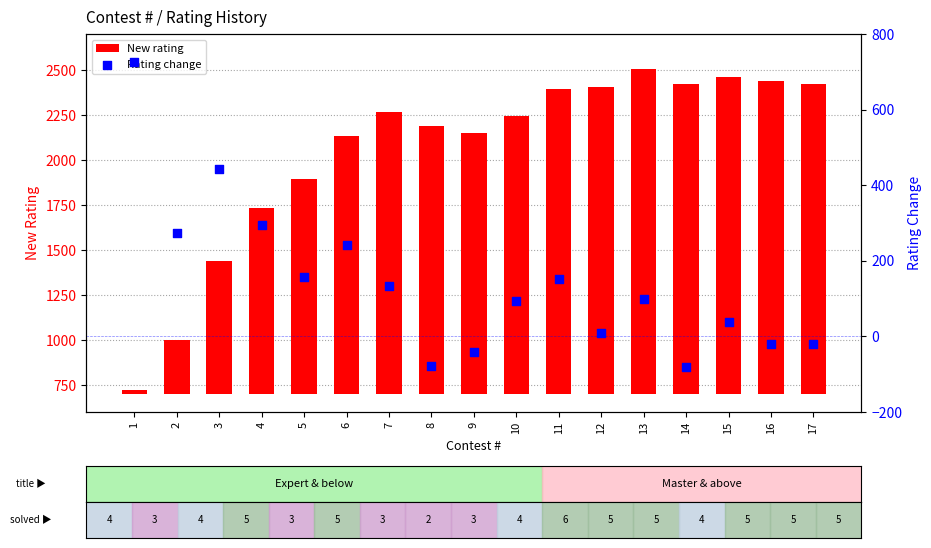

Which series reaches the minimum Y coordinate?

Rating change